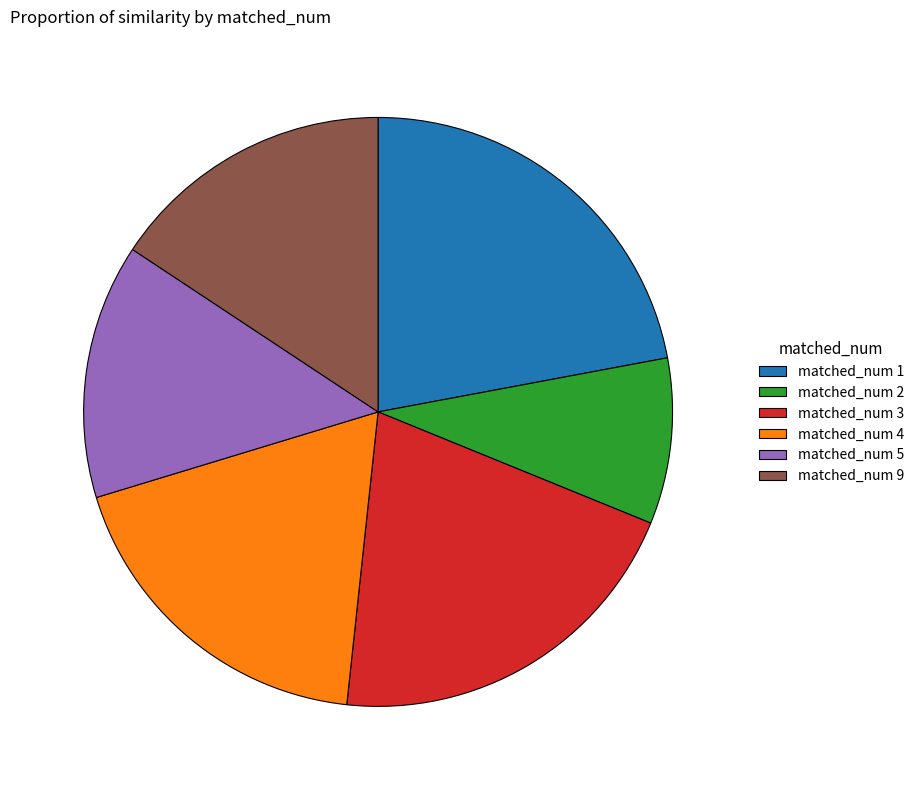

How many slices are in this pie chart?

6